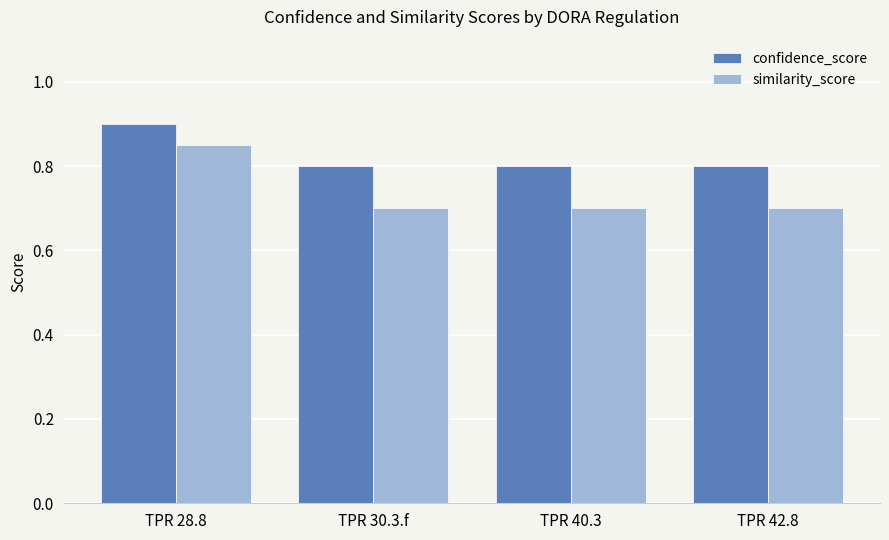

Between TPR 28.8 and TPR 30.3.f, which series saw the biggest shift?

similarity_score